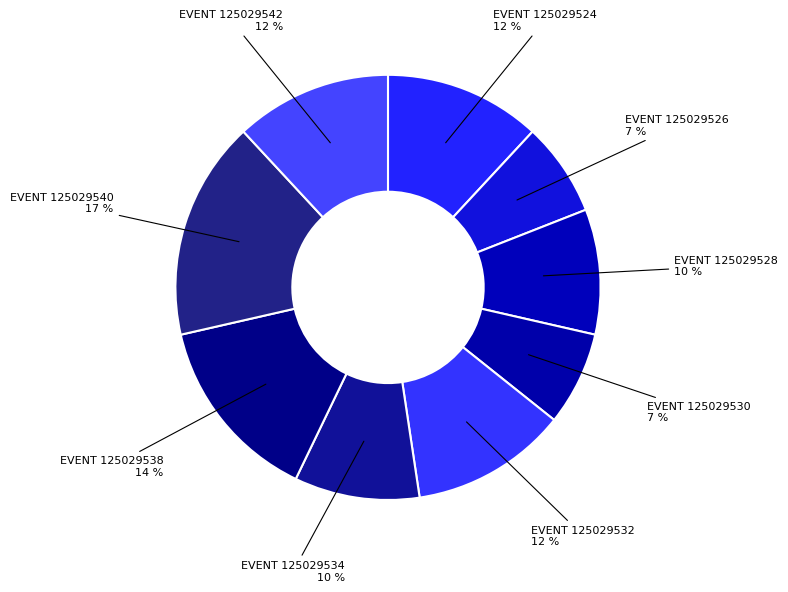

What is the smallest slice in the pie chart?

125029526